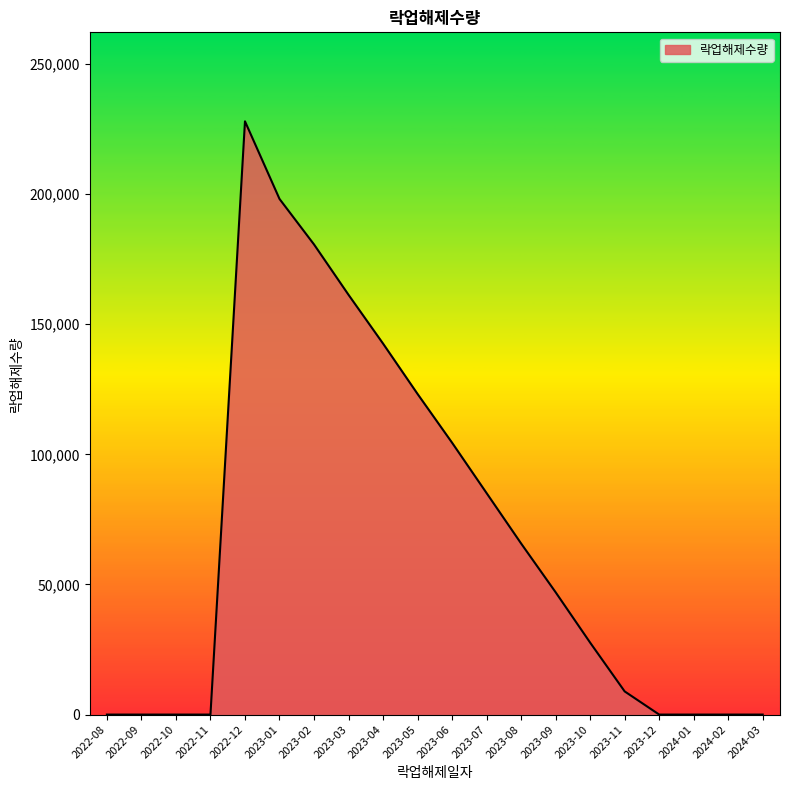

What position from the left is 2023-07?

12